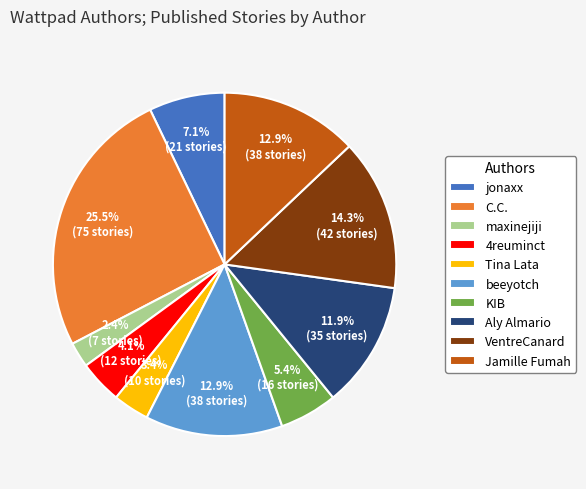

Combined, do Aly Almario and C.C. account for over 50%?

No